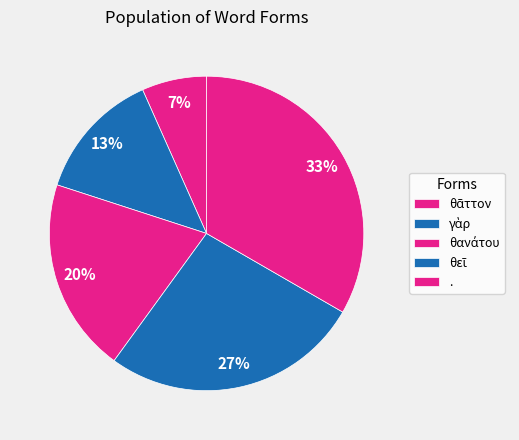

Approximately how many times larger is the value at θᾶττον compared to θανάτου?

0.3